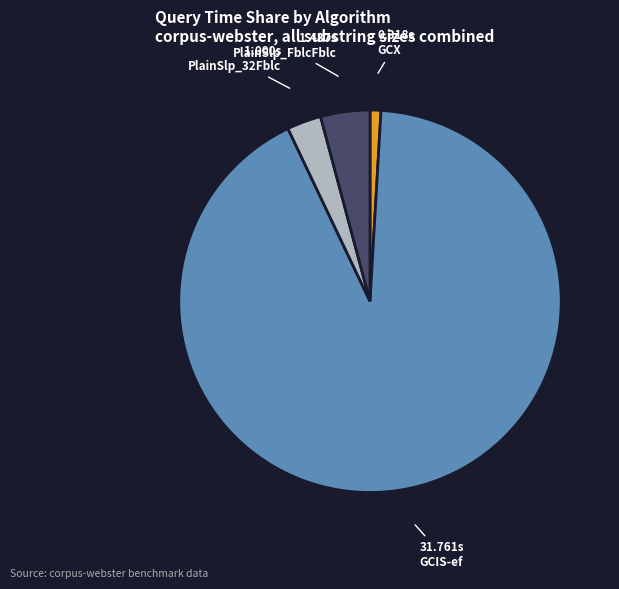

How many segments does this pie chart have?

4